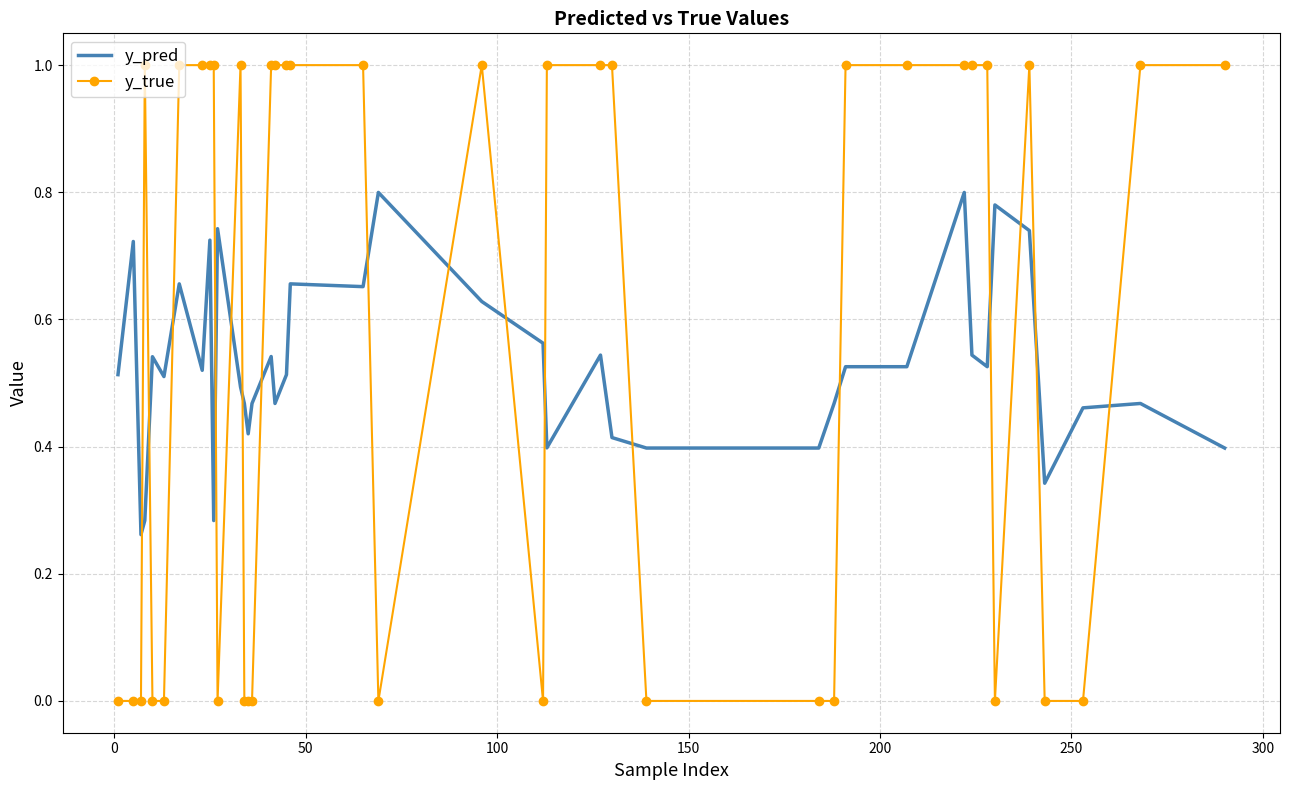

List the series in order of their overall mean, lowest first.

y_pred, y_true